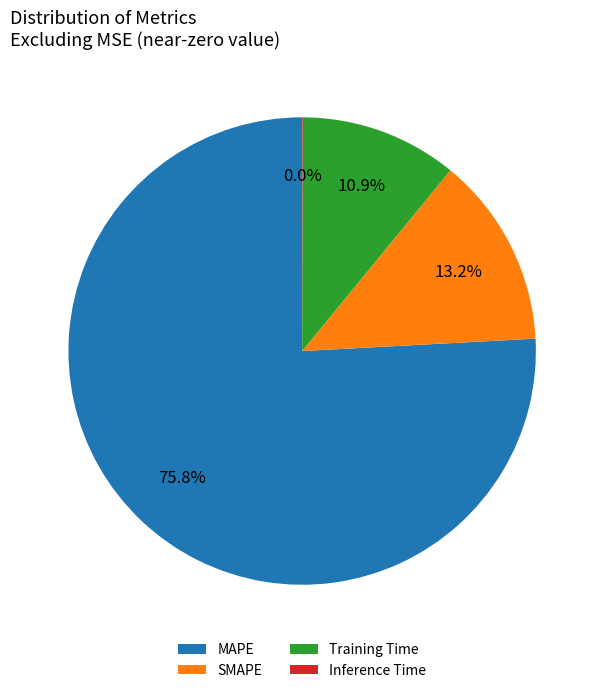

What percentage do Training Time and SMAPE together represent?

24.1%